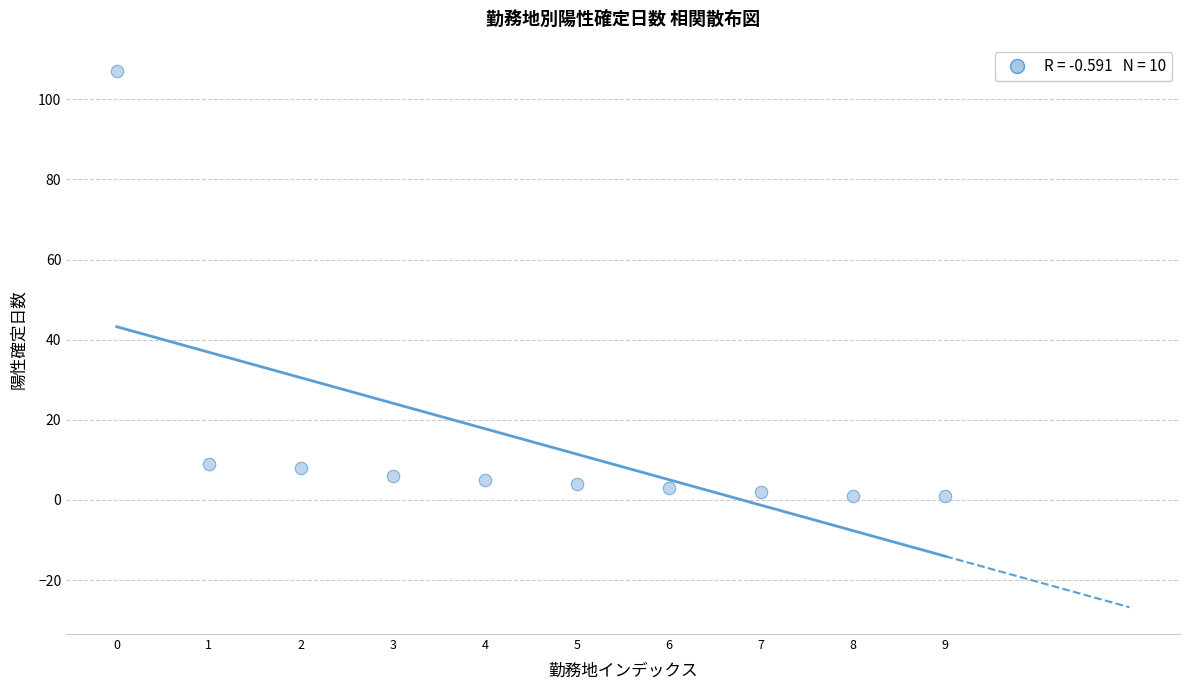

What is the range of Y values (max minus min)?

106